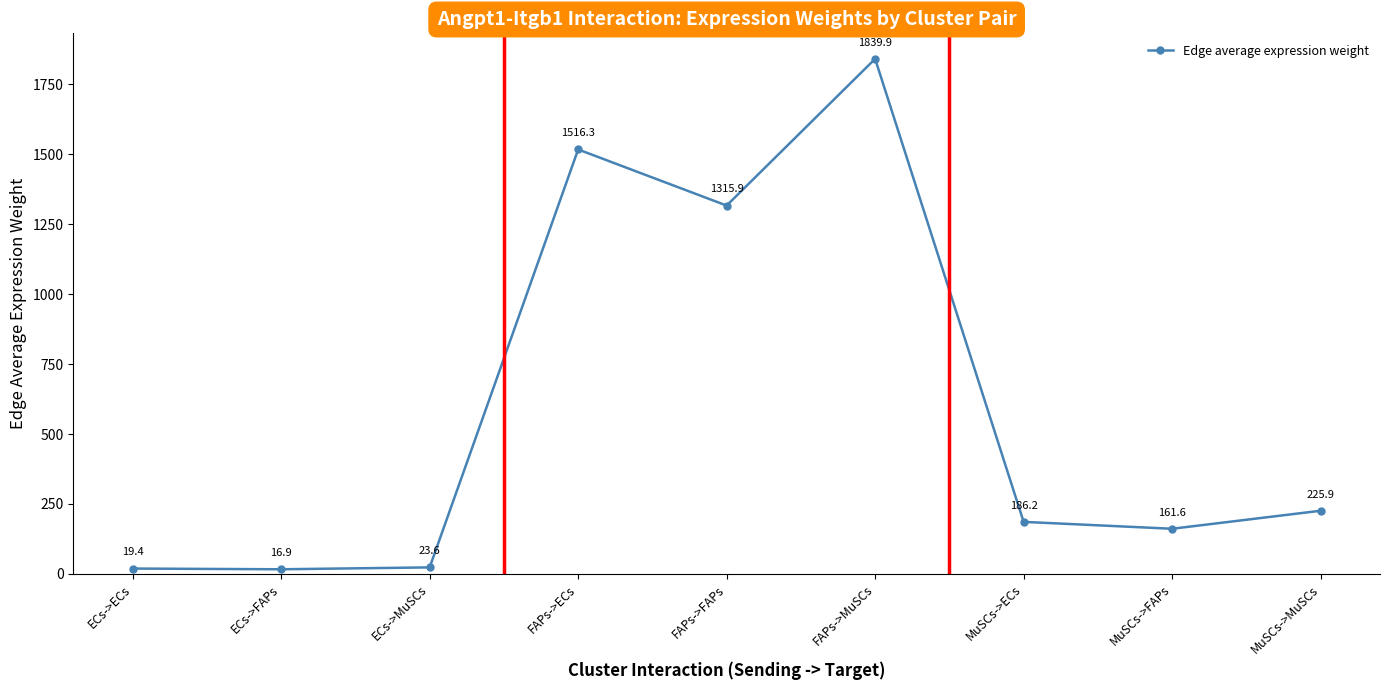

Rank the categories by value from highest to lowest.

FAPs->MuSCs, FAPs->ECs, FAPs->FAPs, MuSCs->MuSCs, MuSCs->ECs, MuSCs->FAPs, ECs->MuSCs, ECs->ECs, ECs->FAPs